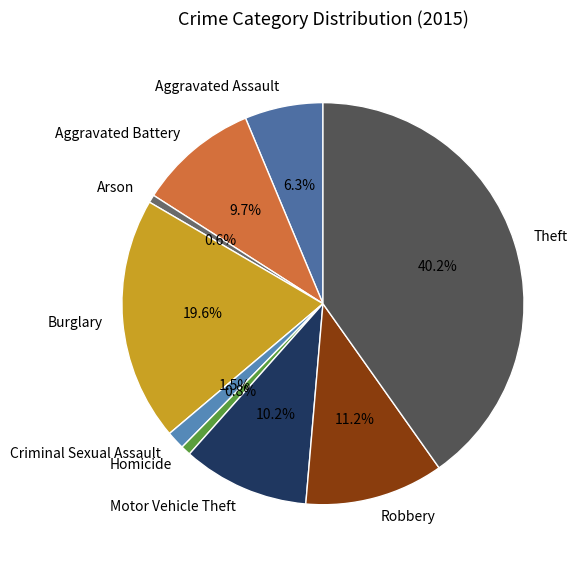

Is there any slice that represents more than half of the pie?

No